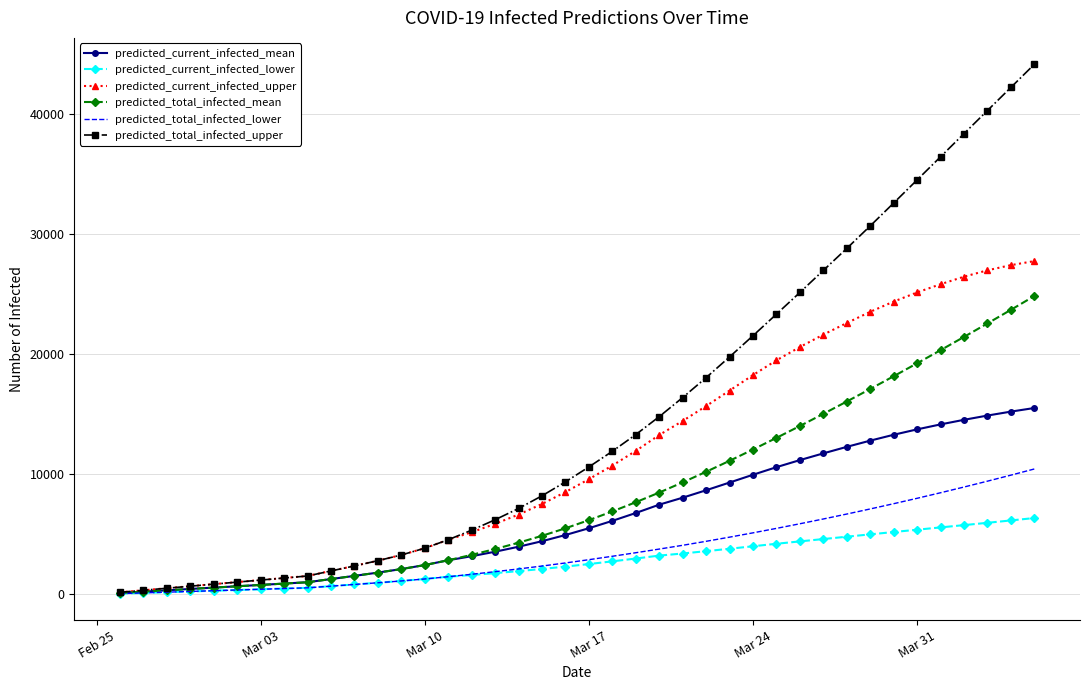

List the series in order of their peak value, lowest first.

predicted_current_infected_lower, predicted_total_infected_lower, predicted_current_infected_mean, predicted_total_infected_mean, predicted_current_infected_upper, predicted_total_infected_upper